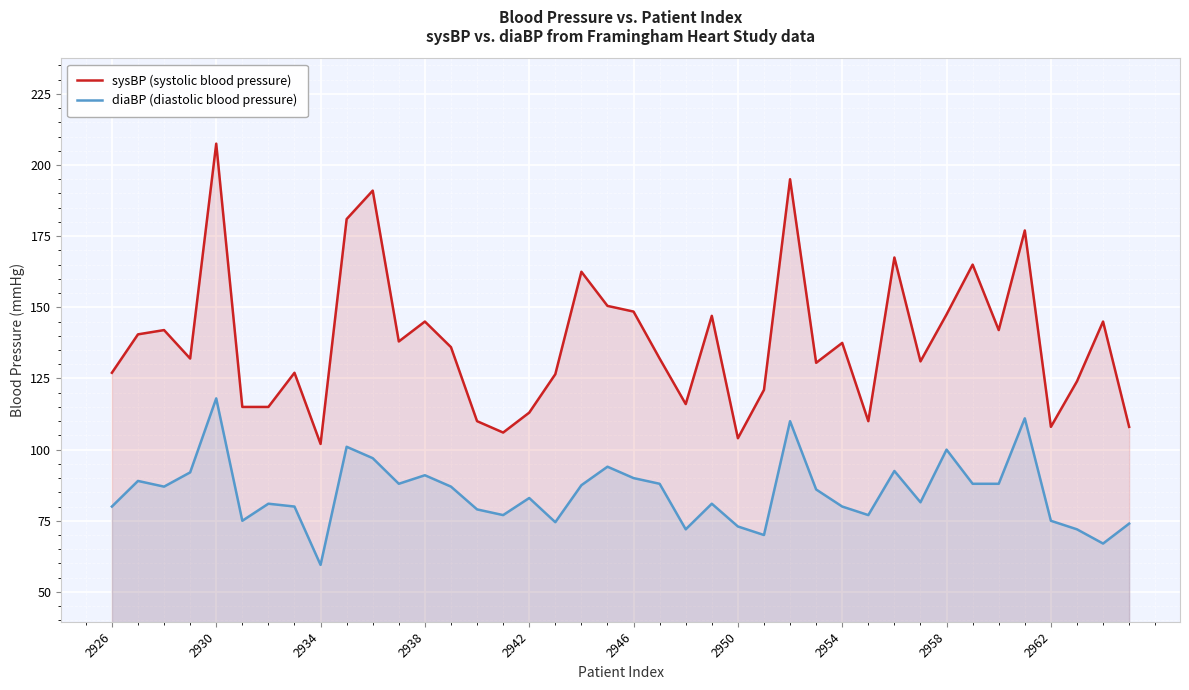

What are all the series names shown in the legend?

sysBP (systolic blood pressure), diaBP (diastolic blood pressure)